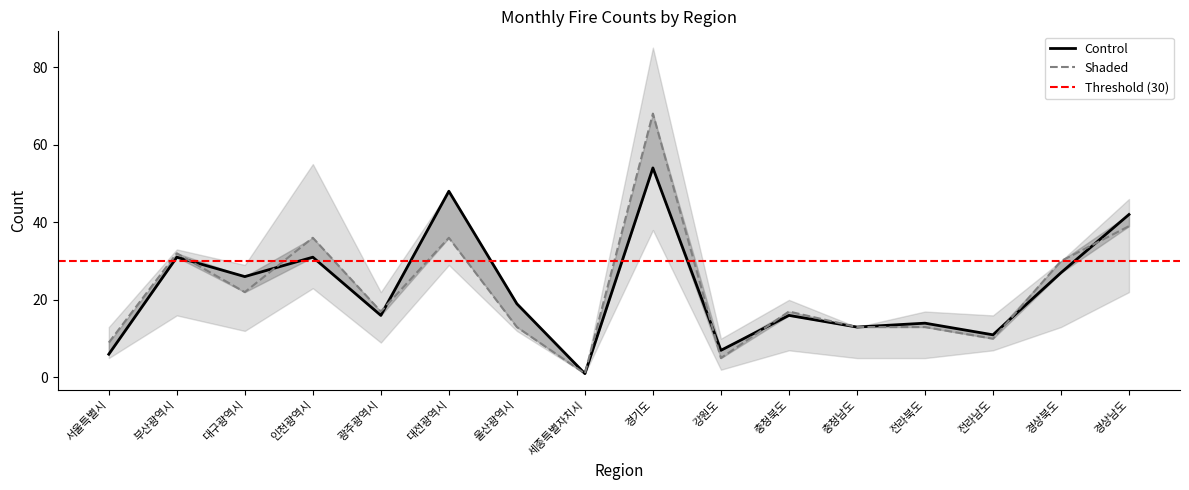

The value of 2012_10 at 경상남도 is 14. True or false?

False